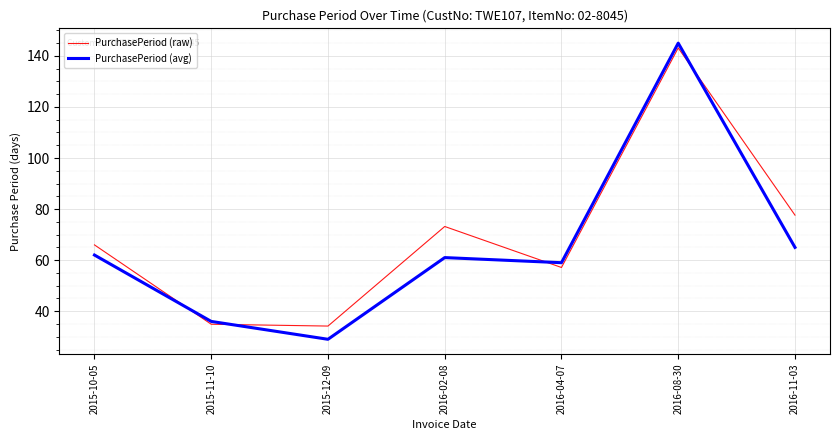

What is the difference between the maximum and minimum values in the PurchasePeriod (avg) series?

116.0